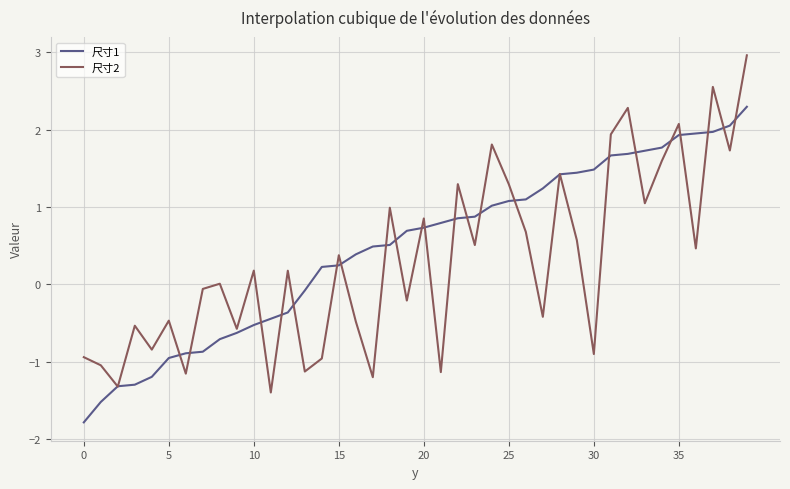

Rank the series by their maximum value, from highest to lowest.

尺寸2, 尺寸1